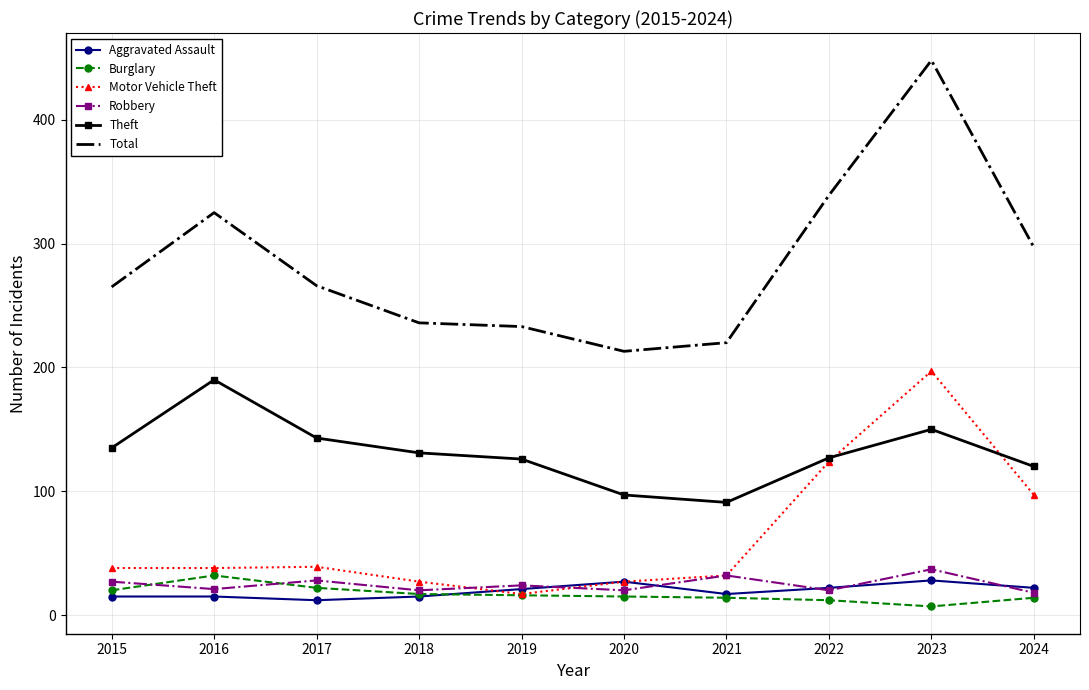

What is the maximum value shown in the chart?

448